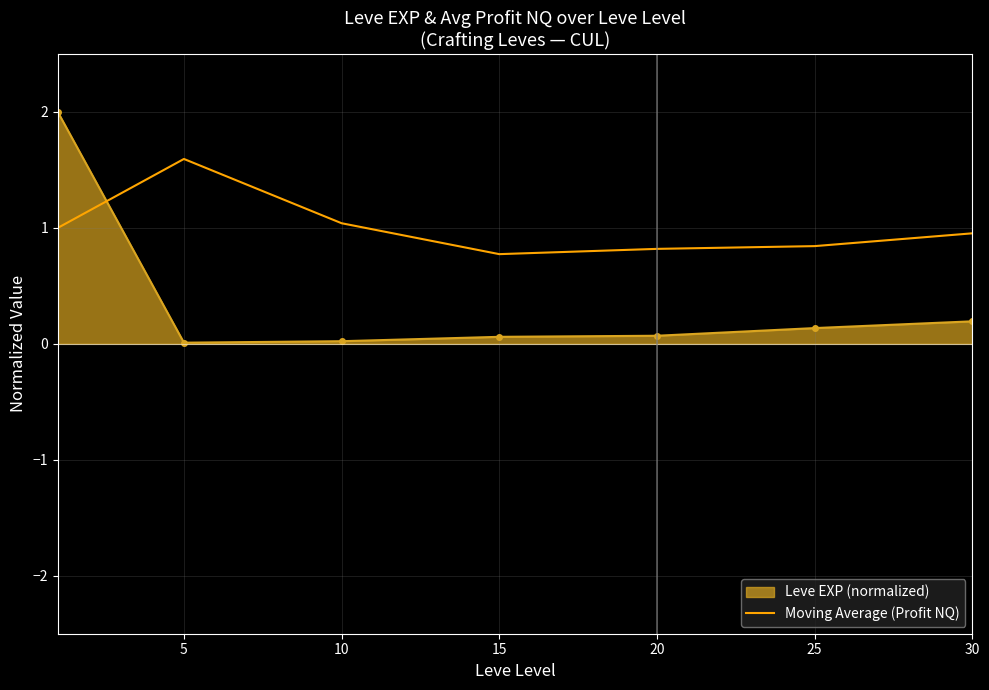

Which series ends up on top after the final intersection of Moving Average (Profit NQ) and Leve EXP (normalized)?

Moving Average (Profit NQ)